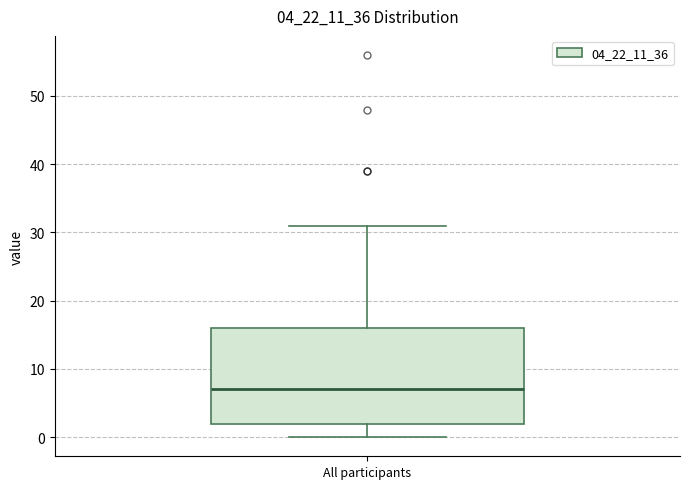

Transcribe this box plot: give where the median line is, the range the box spans, and where the two whiskers end, as read against the y-axis. The values are not printed on the chart, so give them approximately, as read against the axis.

median 7, box 2 to 16, whiskers 0 to 31